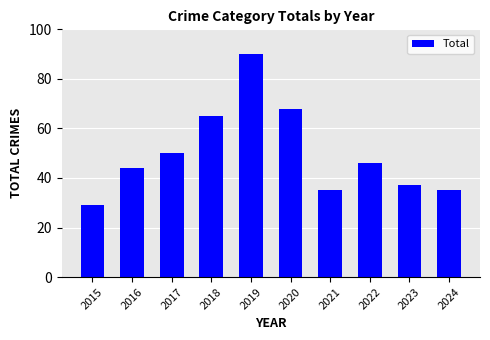

What is the change in value from 2015 to 2024?

+6